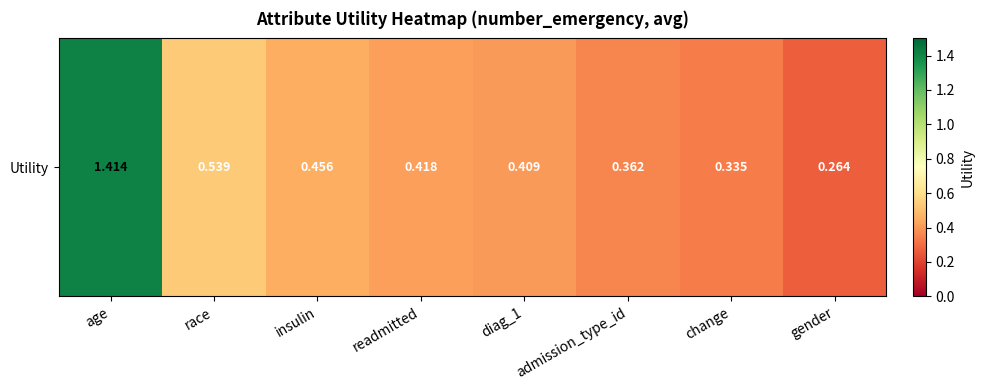

What is the average value?

0.5